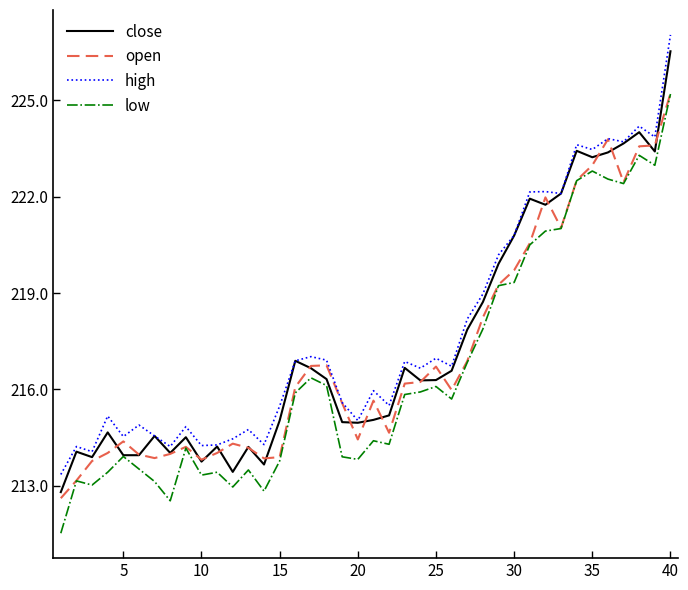

Rank the series by their average value, from highest to lowest.

high, close, open, low